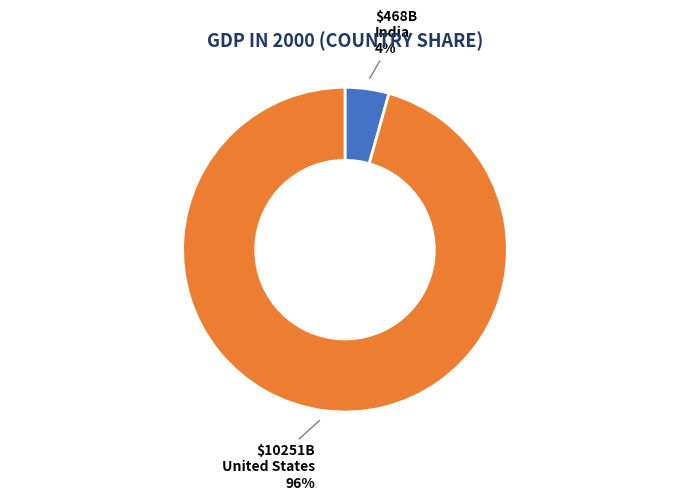

Between United States and India, which is larger?

United States